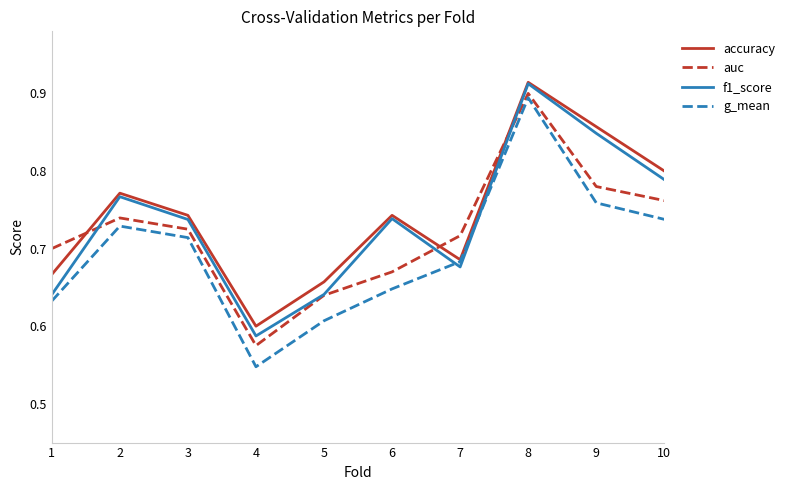

True or false: f1_score has a value of 0.2 at 4.

False